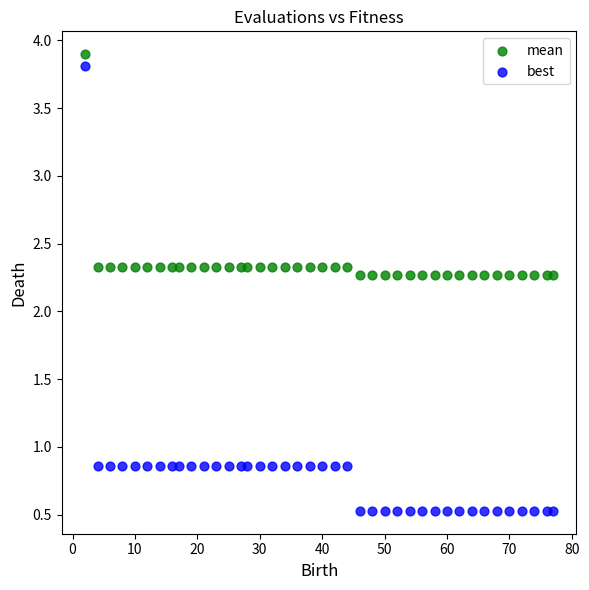

Across all data points, what is the range of X values (max minus min)?

75.0